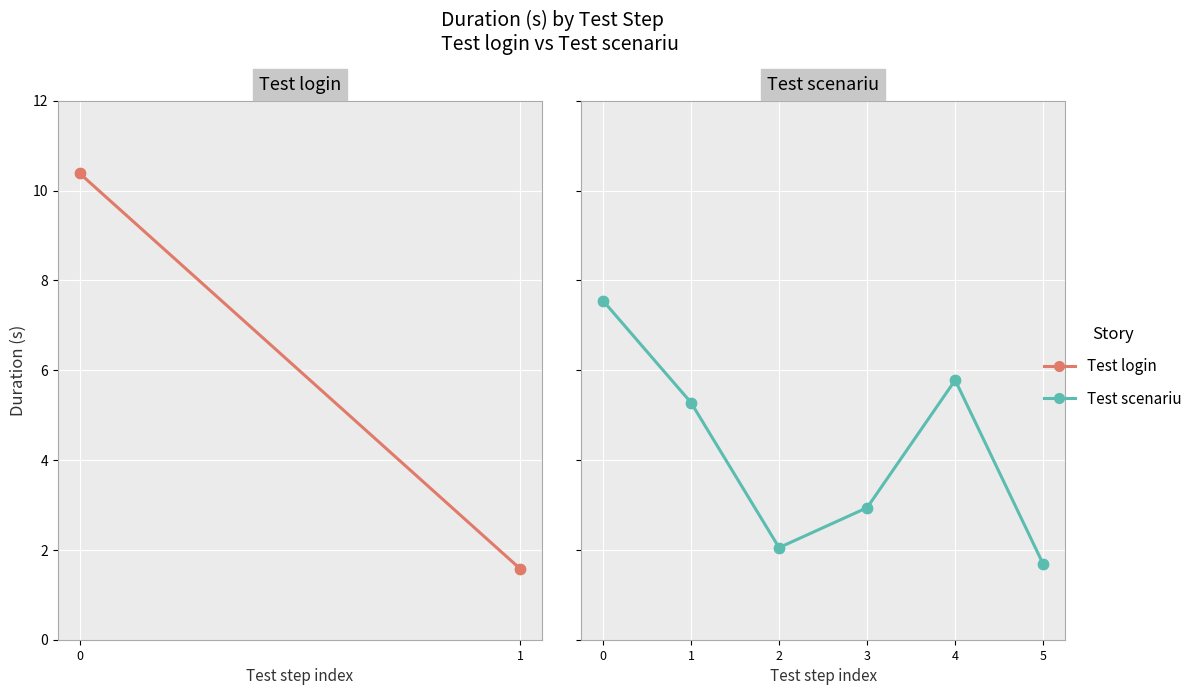

What is the ratio of the value at 2 to the value at 5?

1.2